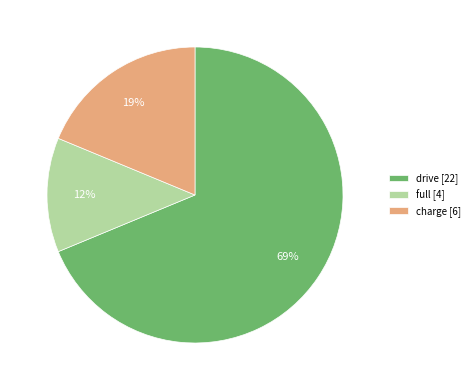

How many slices are in this pie chart?

3